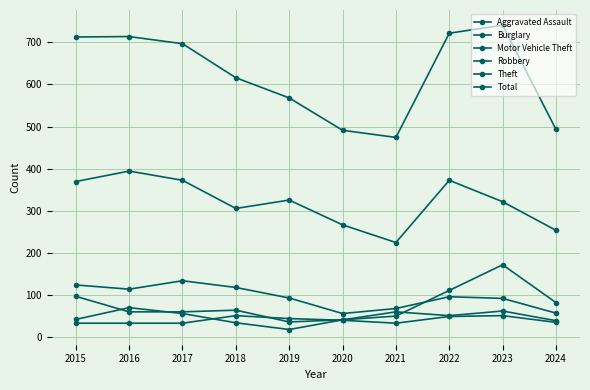

How many values in the Burglary series are below 95?

5